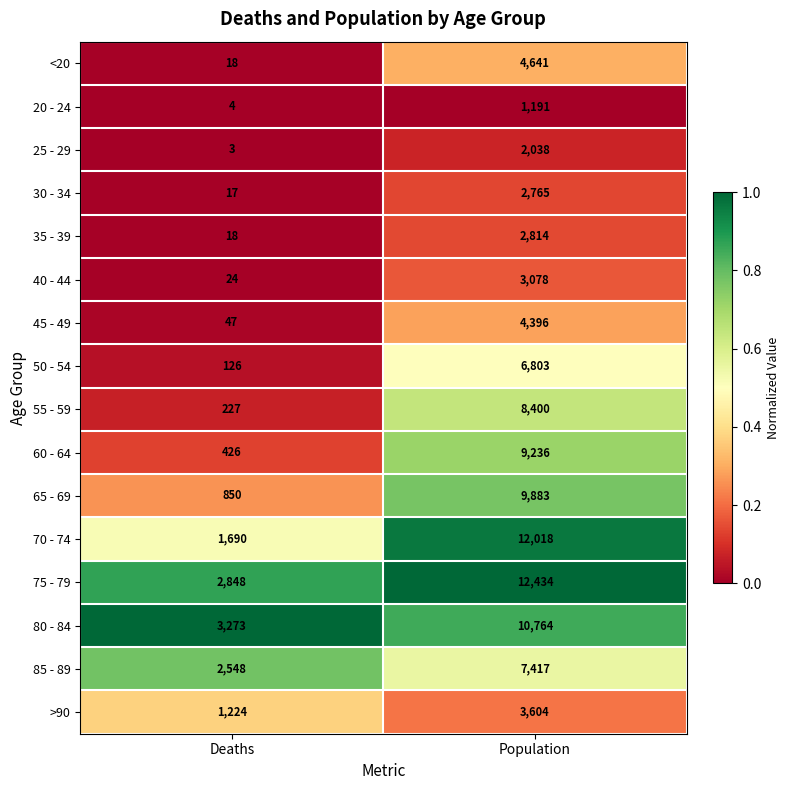

Which category has the lowest value across all series?

Deaths